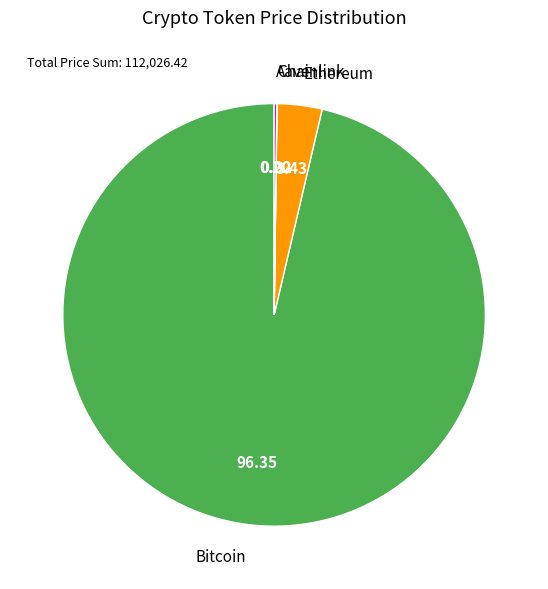

What is the largest slice in the pie chart?

Bitcoin